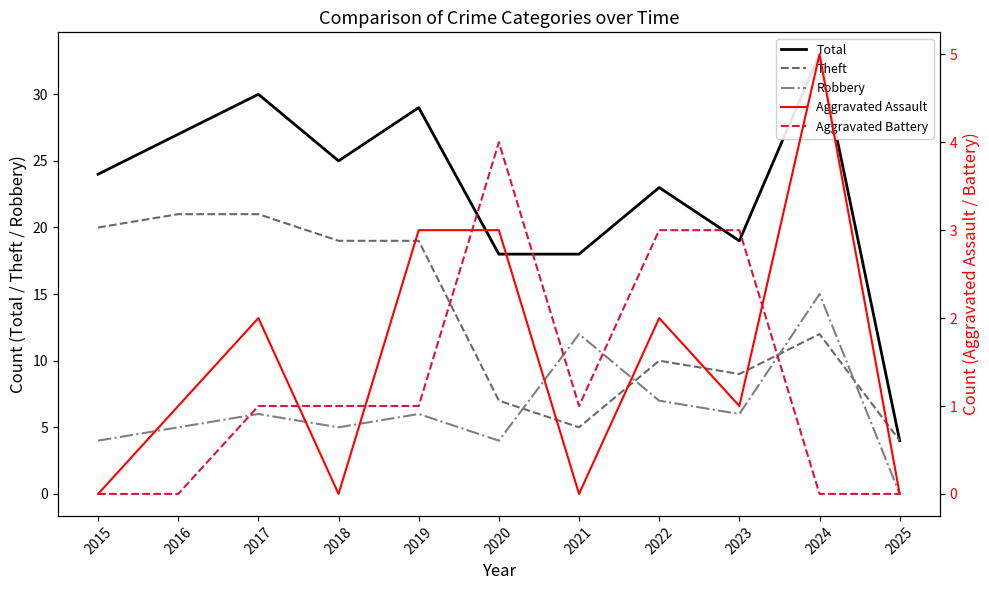

What value does the Total series have at 2015, to the nearest 5?

25